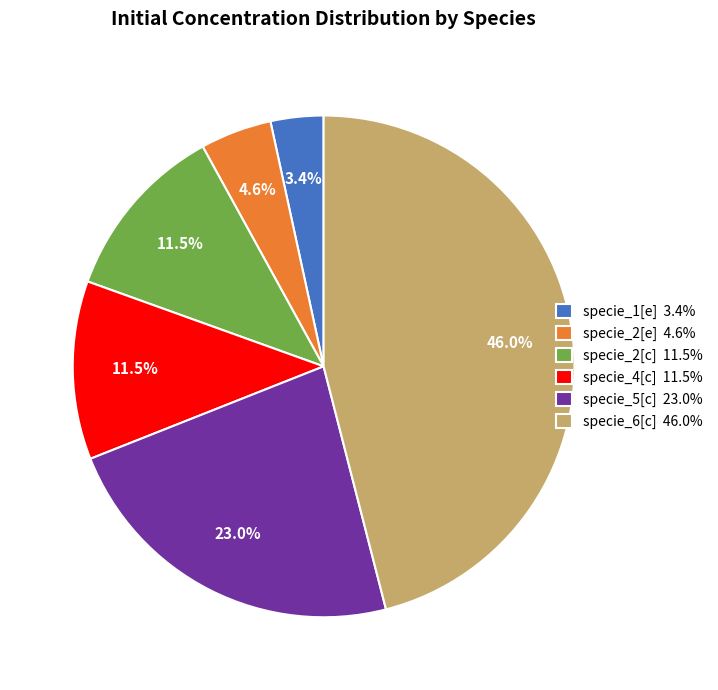

Which category has the biggest portion of the pie?

specie_6[c]